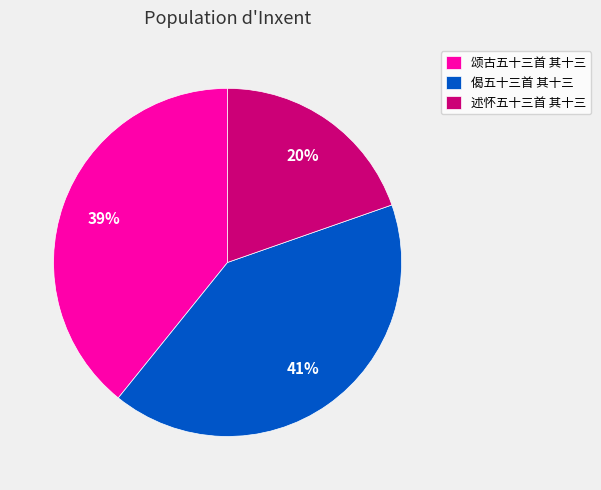

To the nearest percent, what percentage of the pie is 偈五十三首 其十三?

41%